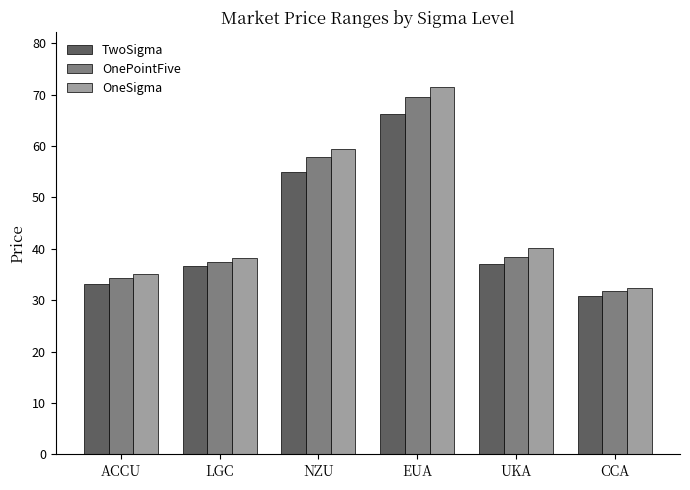

Count the number of categories in the chart.

6